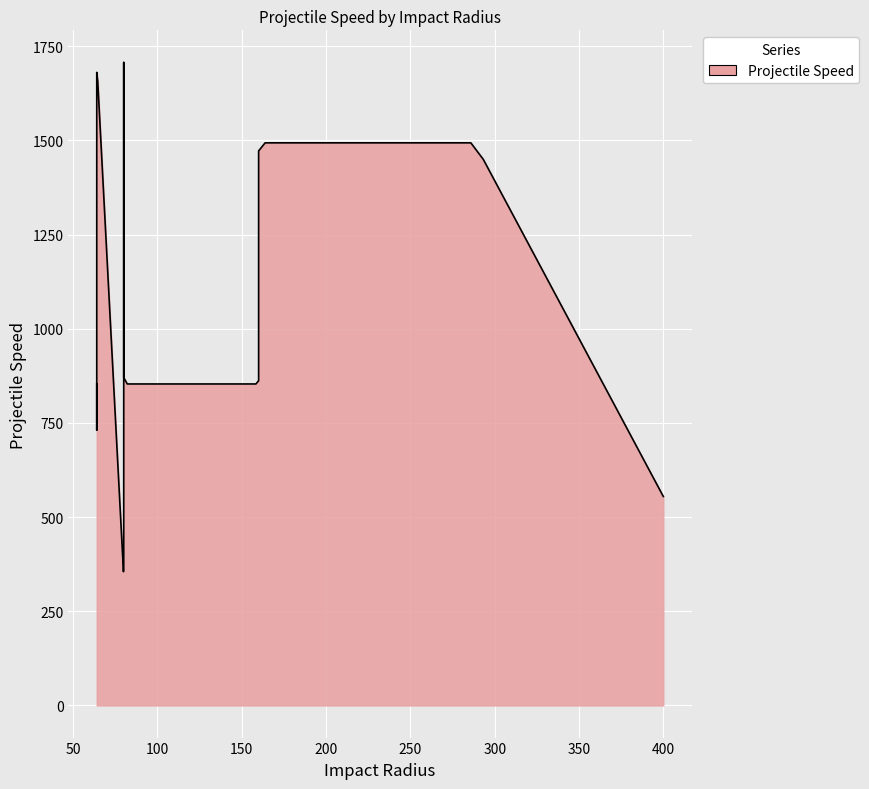

Which has a higher value, 80 or 160?

160